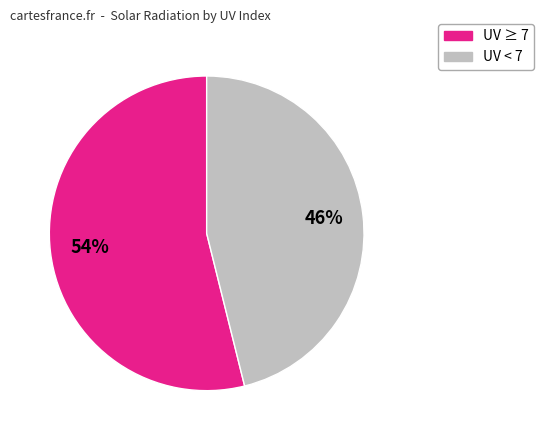

Is there any slice that represents more than half of the pie?

Yes